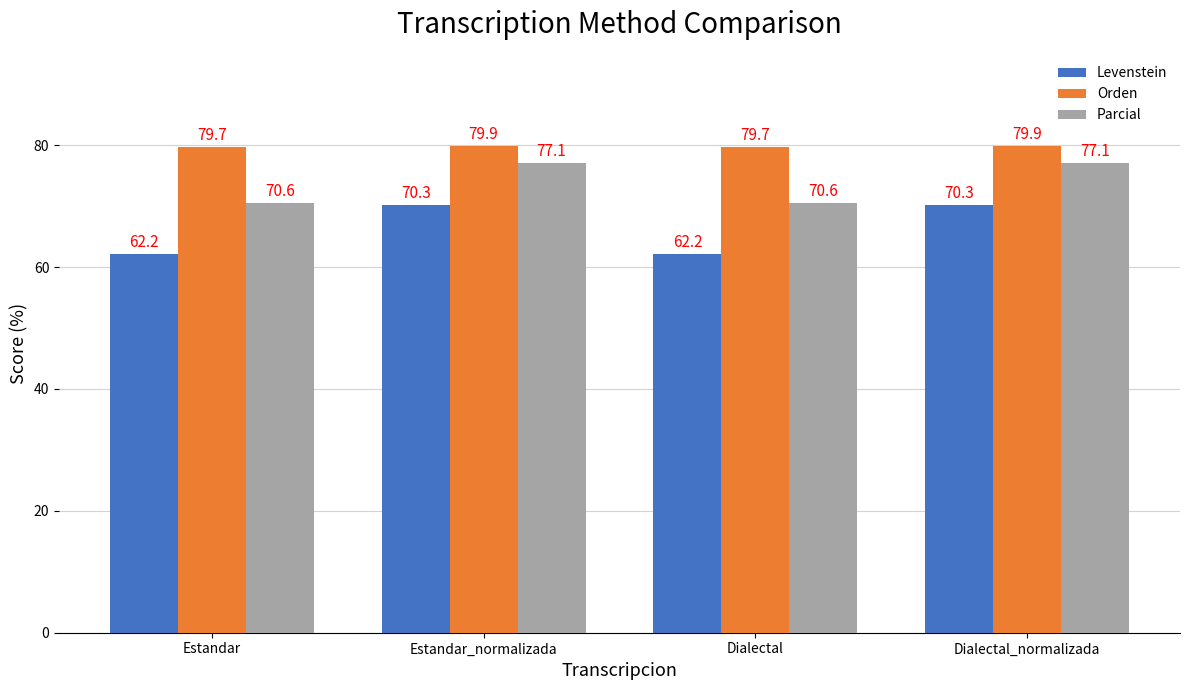

Which series has the widest spread of values?

Levenstein